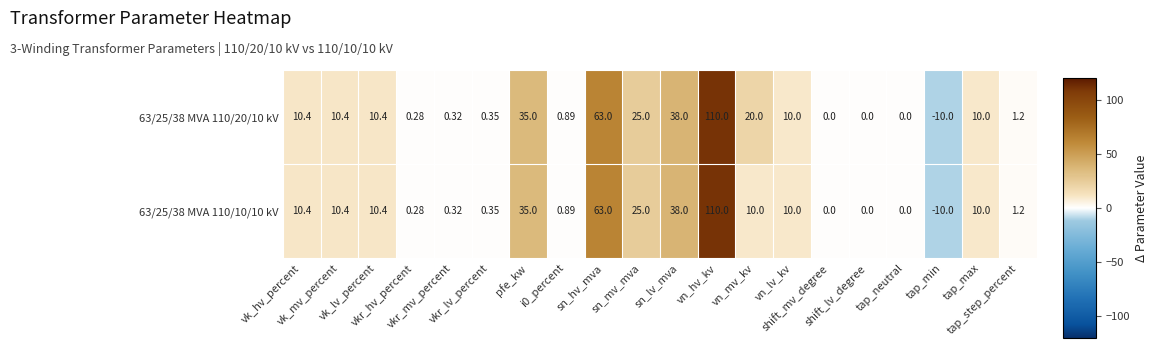

Between vk_mv_percent and tap_max, which series saw the biggest shift?

63/25/38 MVA 110/20/10 kV